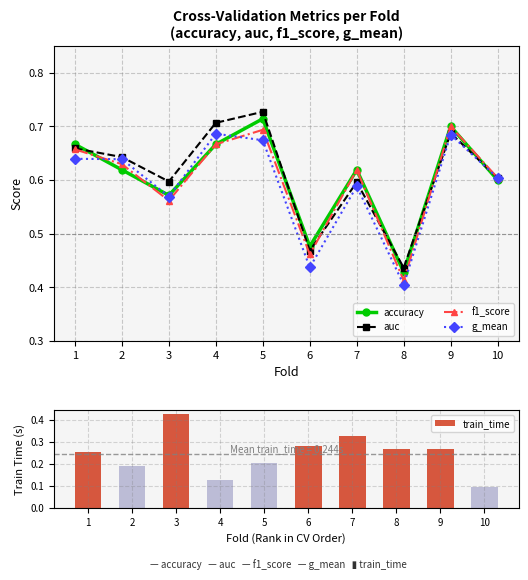

What is the sum of the auc values at 4 and 10?

1.3